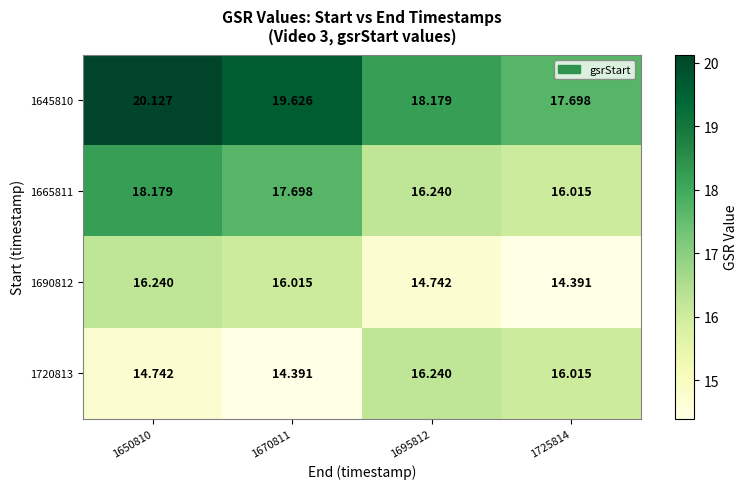

Is the value of 1690812 at 1650810 greater than the value of 1720813 at 1725814?

Yes